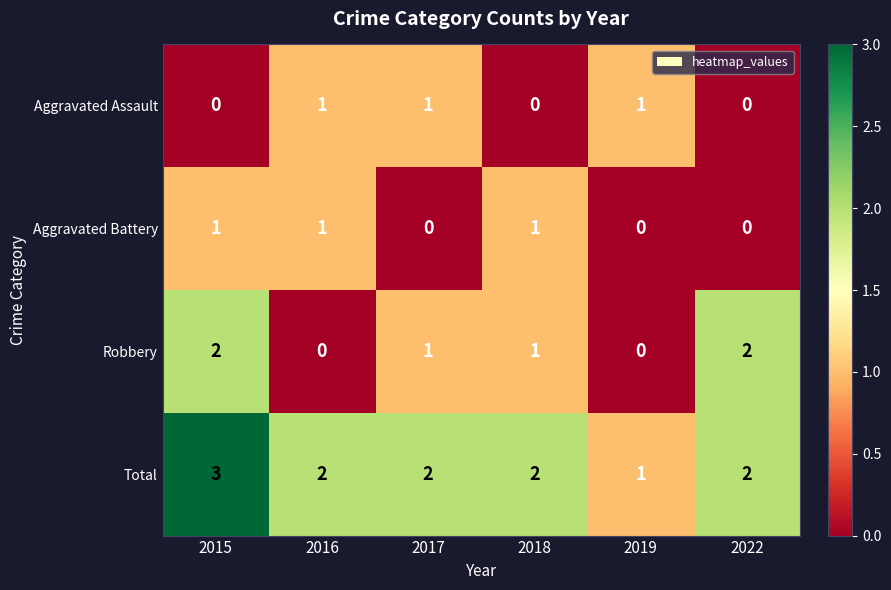

How many categories are shown in the chart?

6